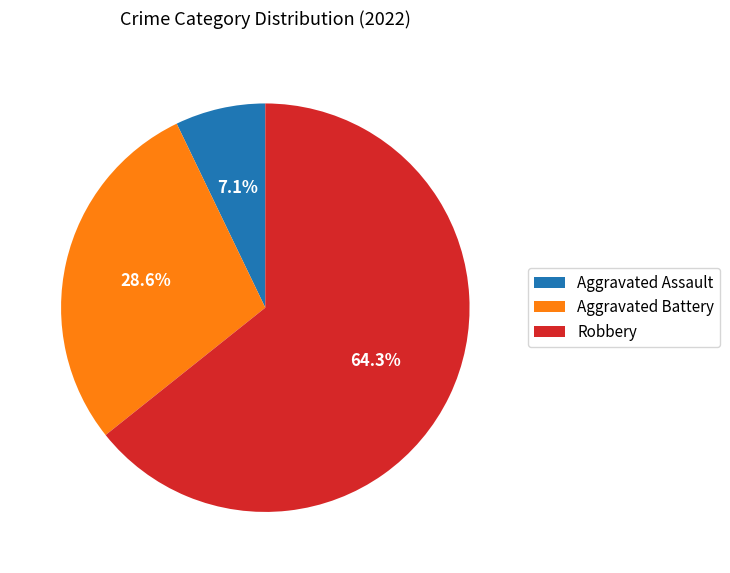

To the nearest percent, what portion does Robbery represent?

64%